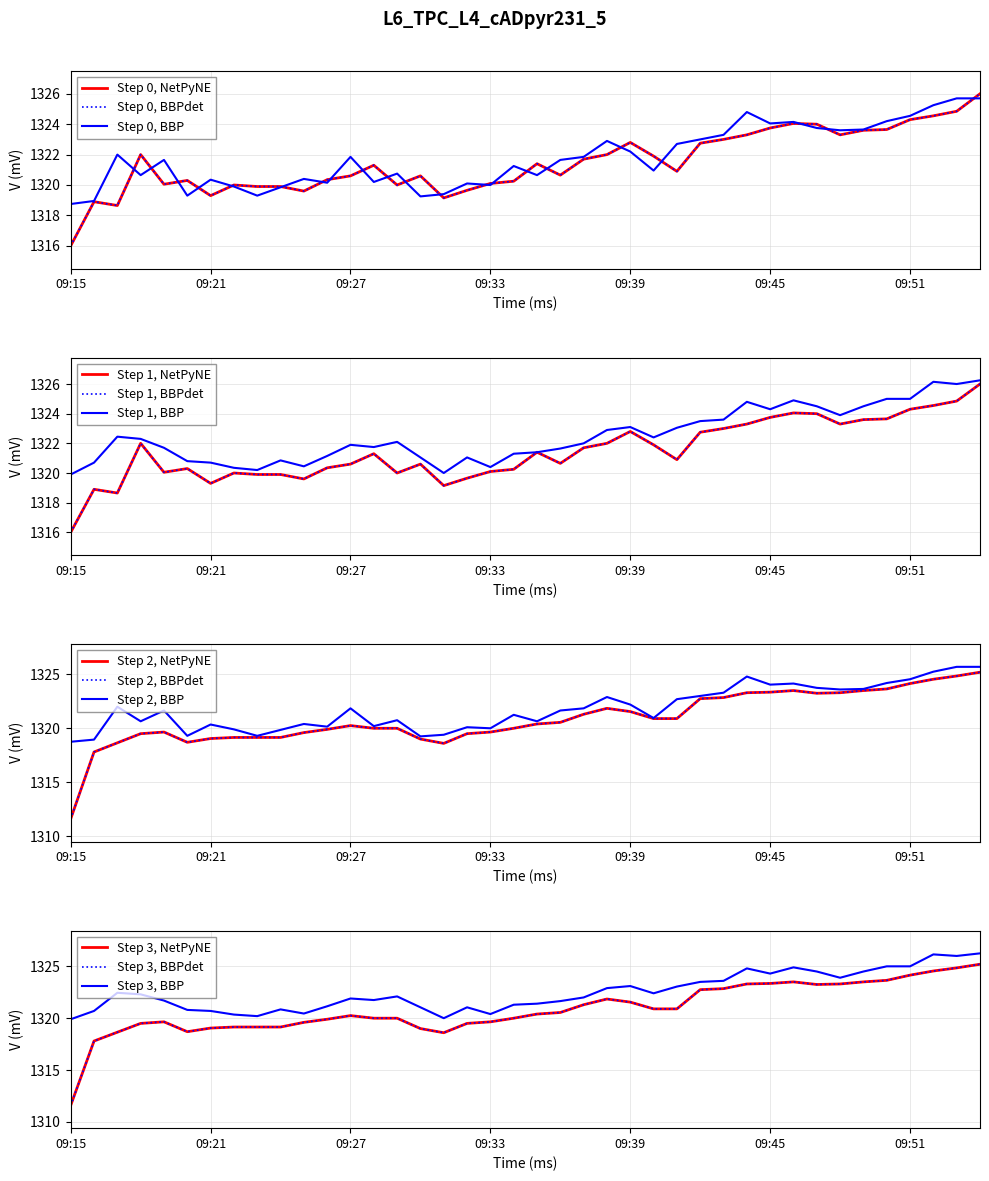

How many interior local valleys does the open series have?

9